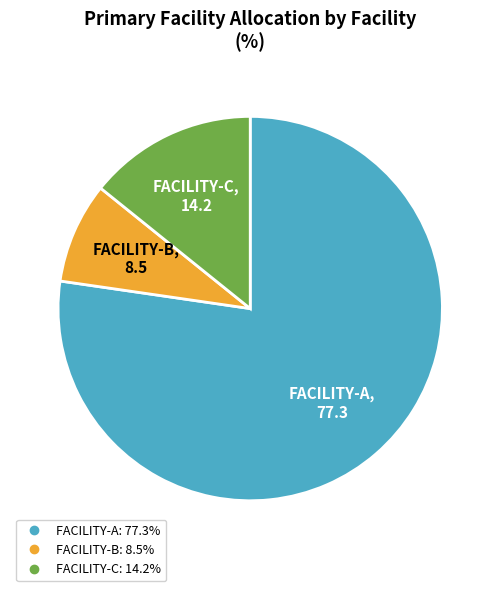

What is the largest slice in the pie chart?

FACILITY-A